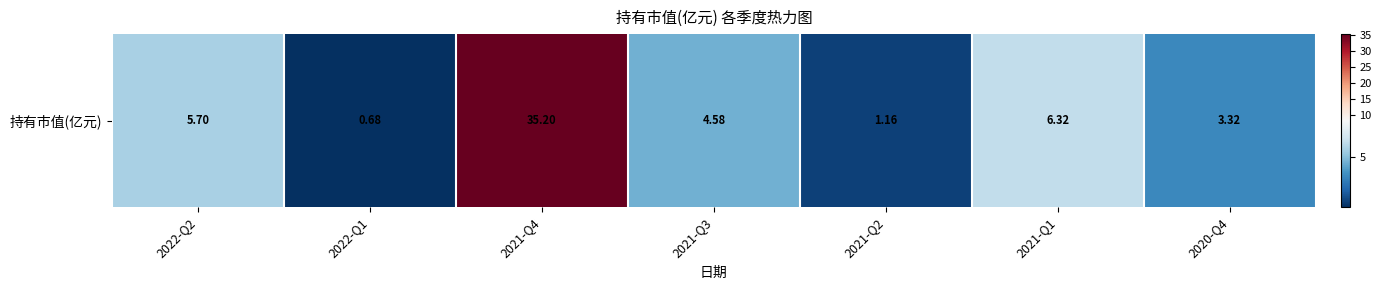

Rank the categories by value from highest to lowest.

2021-Q4, 2021-Q1, 2022-Q2, 2021-Q3, 2020-Q4, 2021-Q2, 2022-Q1